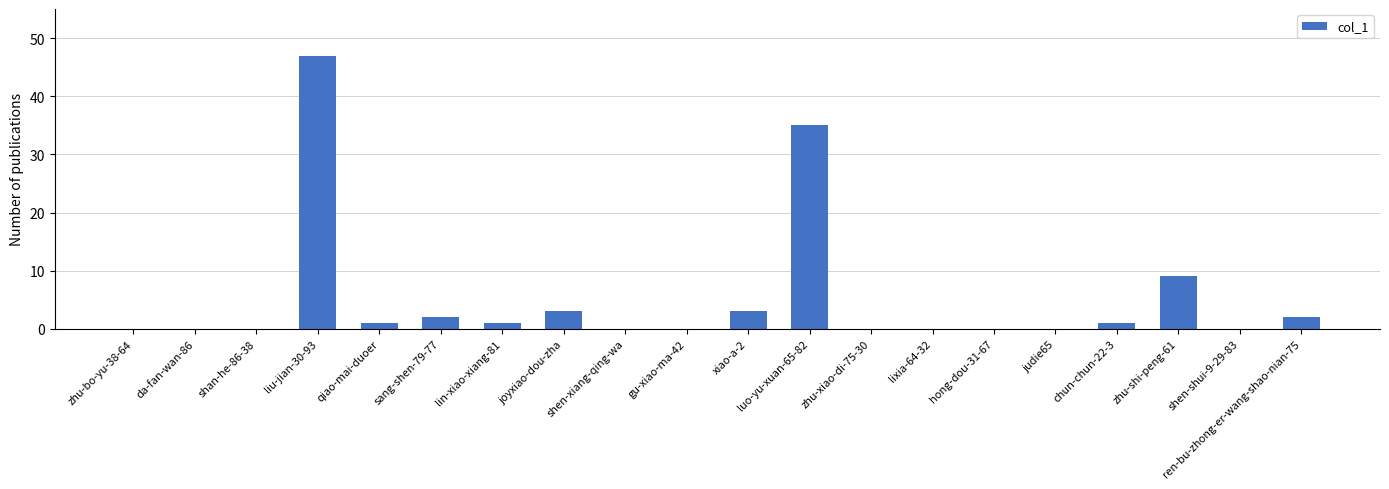

Count the number of data series in this chart.

1